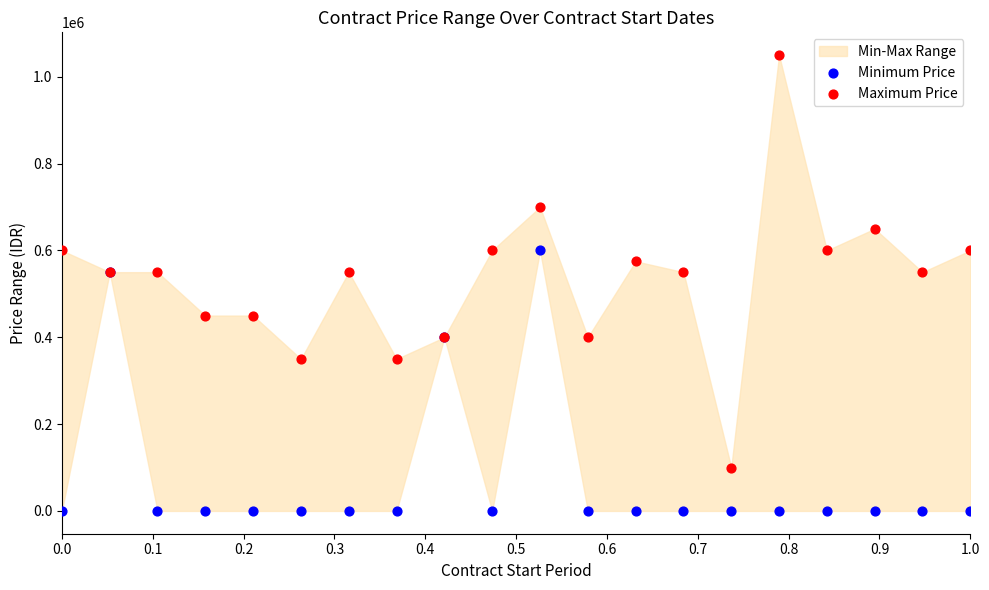

Which series has the largest Y range (max minus min)?

Maximum Price